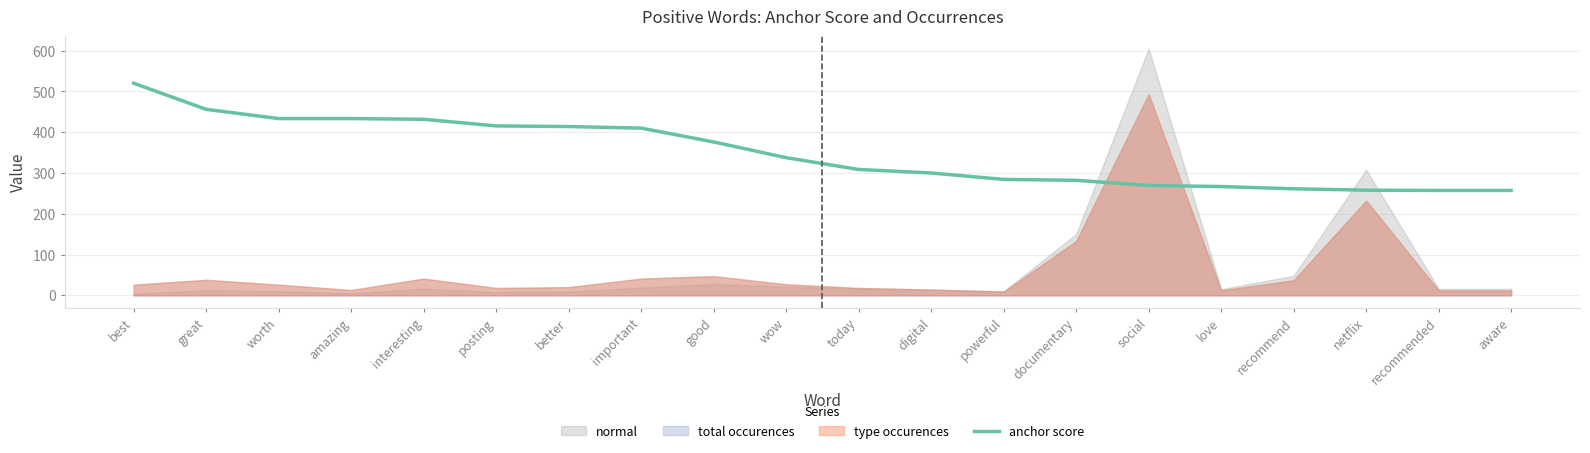

Where does the data first go above 337?

best